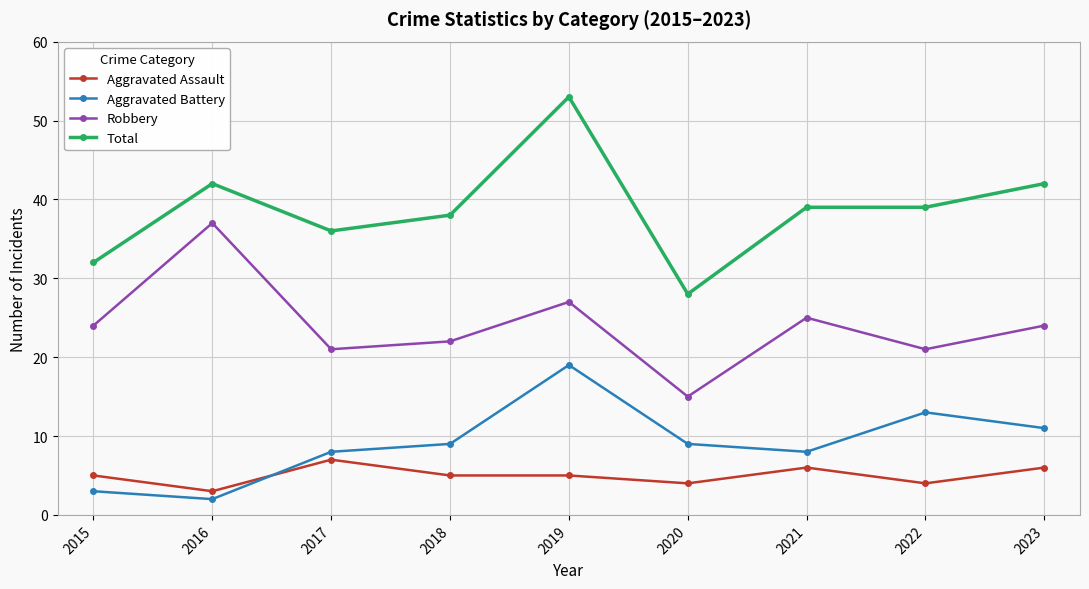

Reading left to right, transcribe all the data shown in this chart.

Aggravated Assault: 2015=5	2016=3	2017=7	2018=5	2019=5	2020=4	2021=6	2022=4	2023=6
Aggravated Battery: 2015=3	2016=2	2017=8	2018=9	2019=19	2020=9	2021=8	2022=13	2023=11
Robbery: 2015=24	2016=37	2017=21	2018=22	2019=27	2020=15	2021=25	2022=21	2023=24
Total: 2015=32	2016=42	2017=36	2018=38	2019=53	2020=28	2021=39	2022=39	2023=42